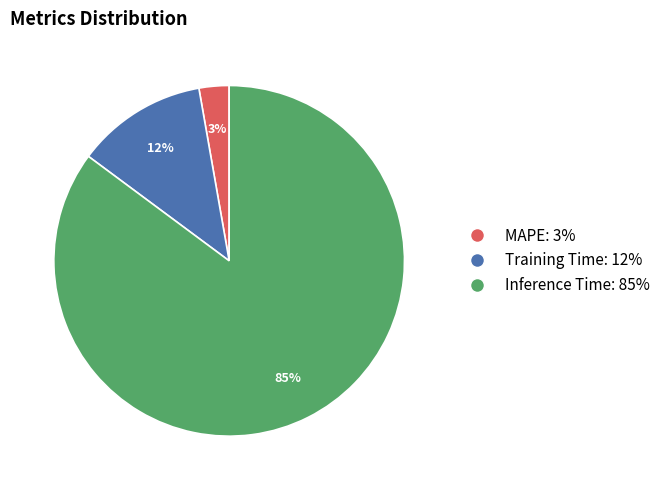

How many segments does this pie chart have?

3